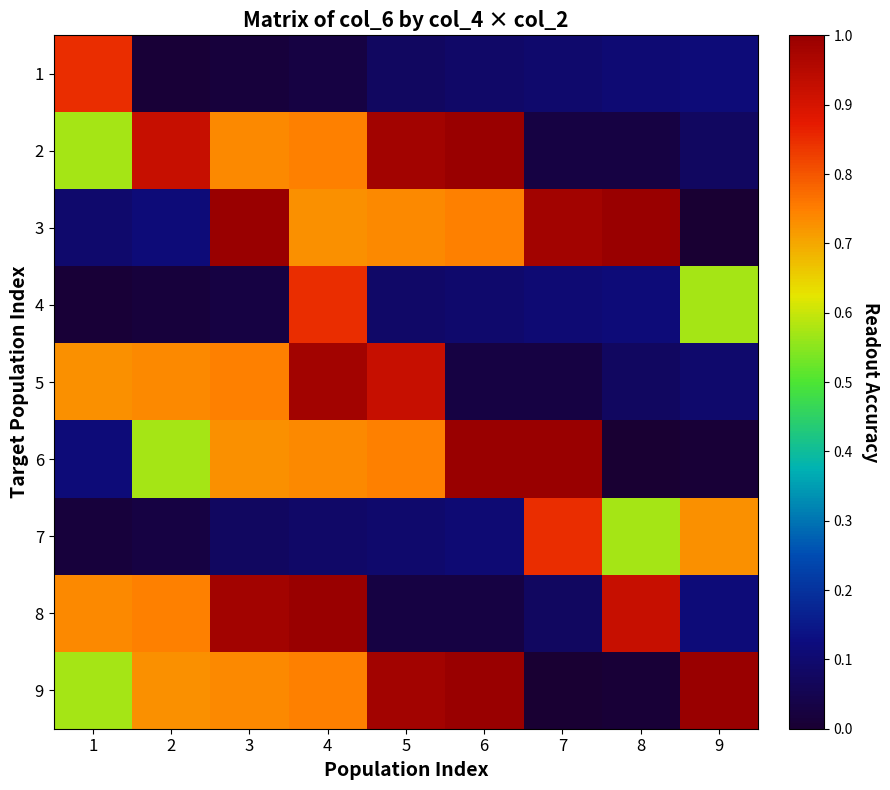

Which category has the lowest value across all series?

9